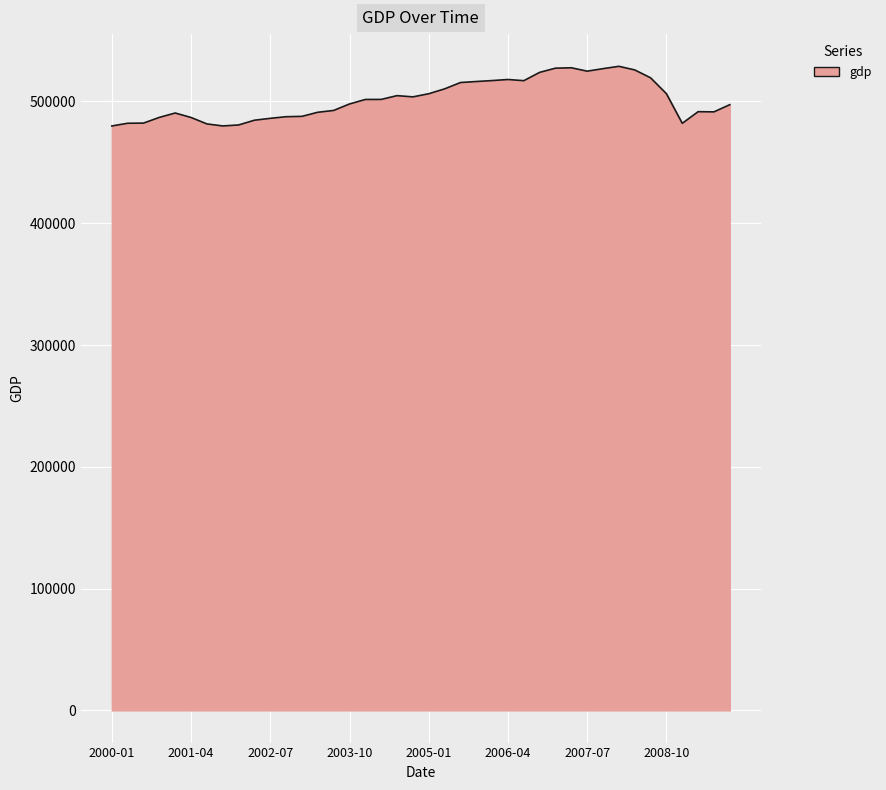

What is the smallest value displayed?

479896.6